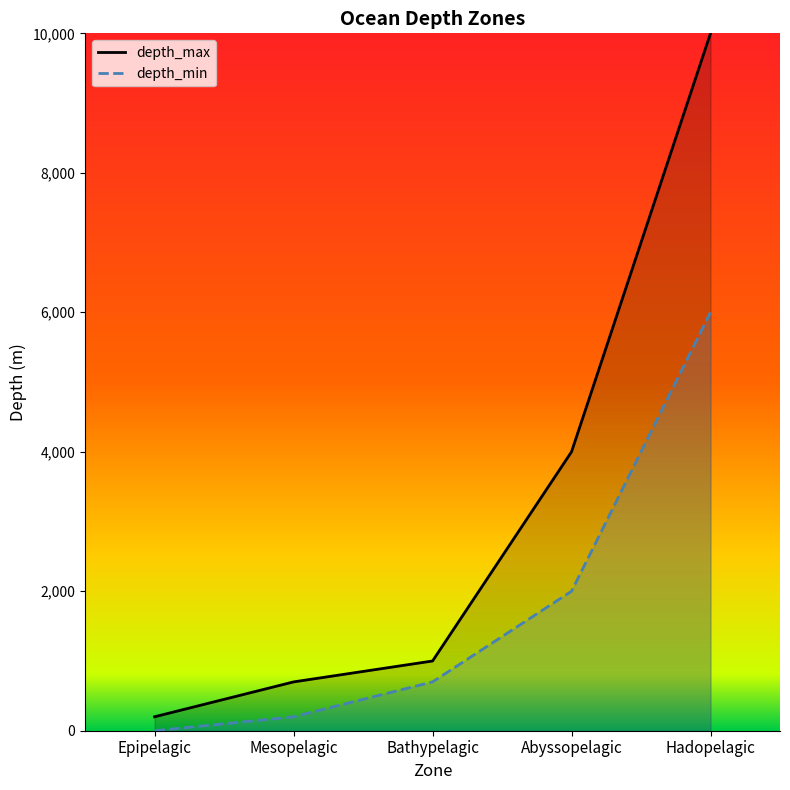

True or false: the data shows 327 at Bathypelagic.

False